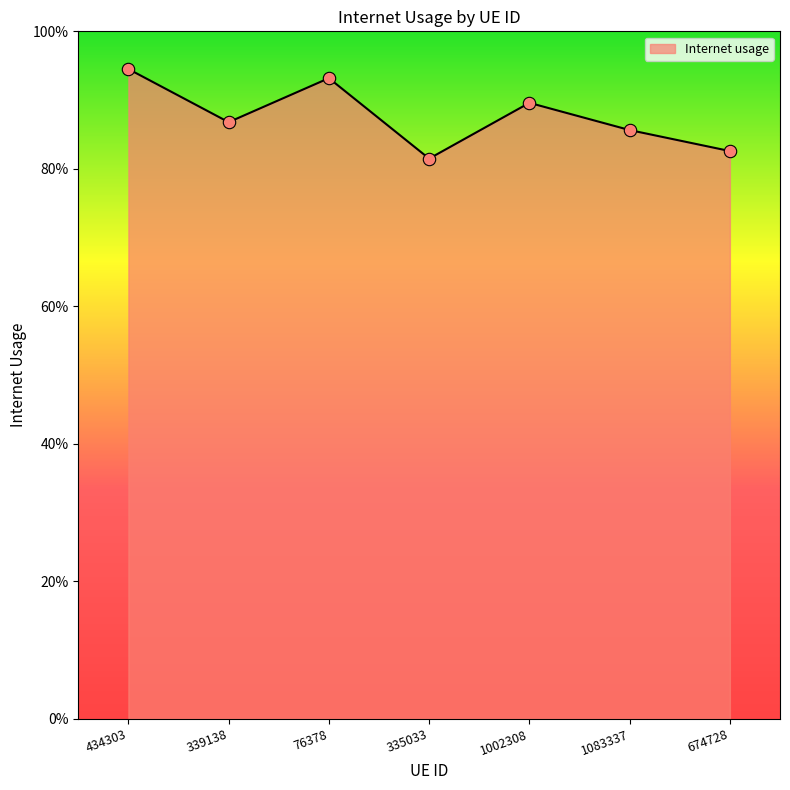

Is this an area chart (filled region under the line)?

Yes